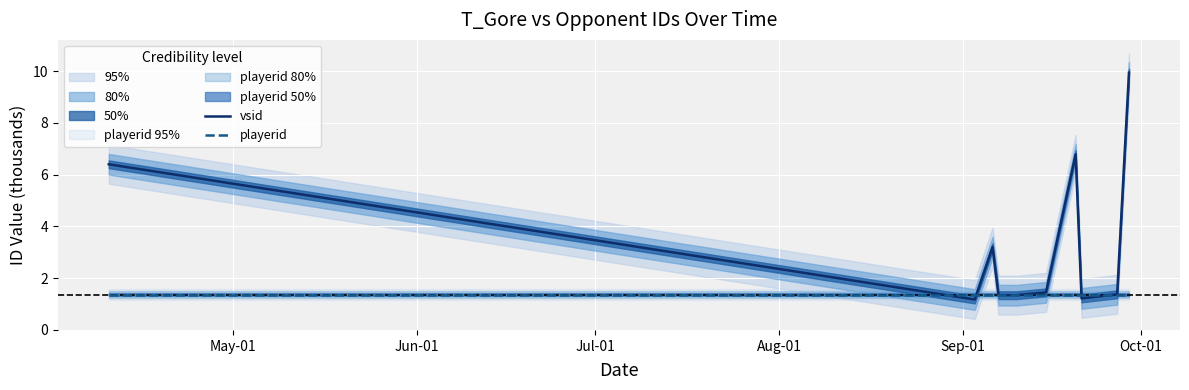

What is the lowest value of the playerid series?

1.4